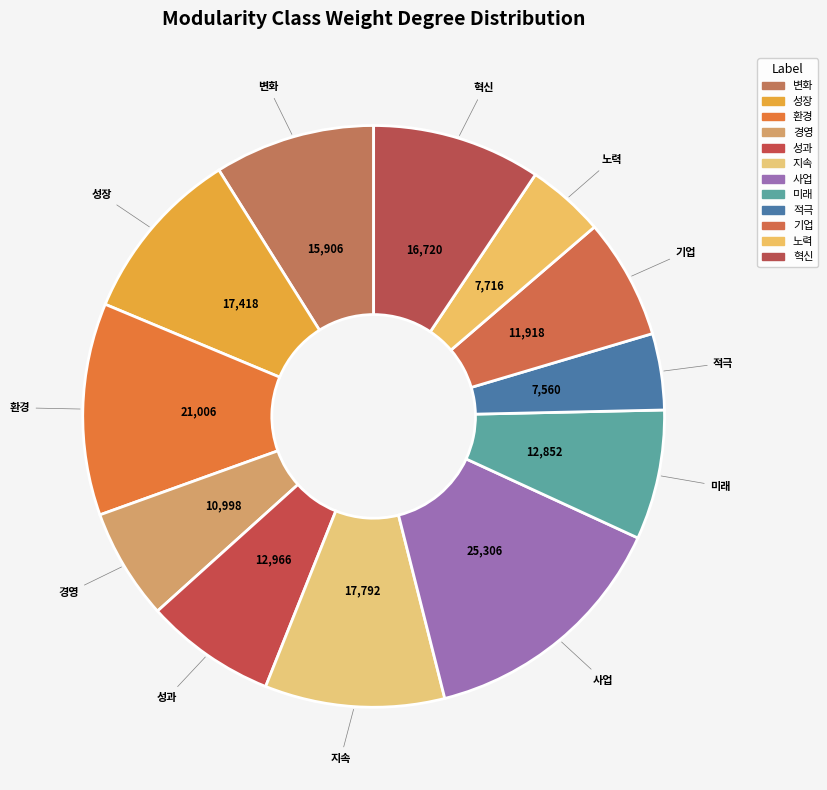

Is there a majority slice in this chart?

No